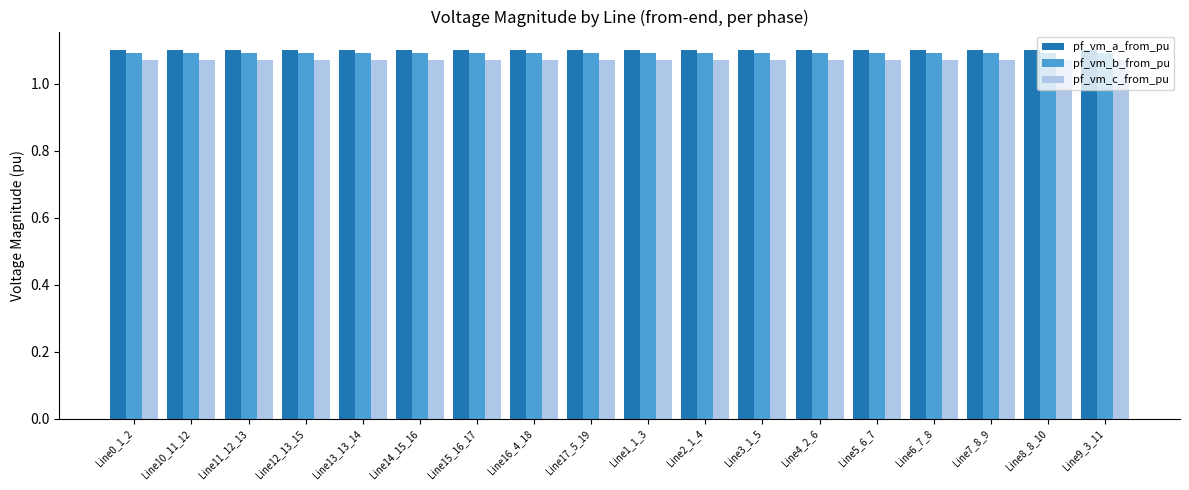

Rank the series at Line6_7_8 from highest to lowest value.

pf_vm_a_from_pu, pf_vm_b_from_pu, pf_vm_c_from_pu